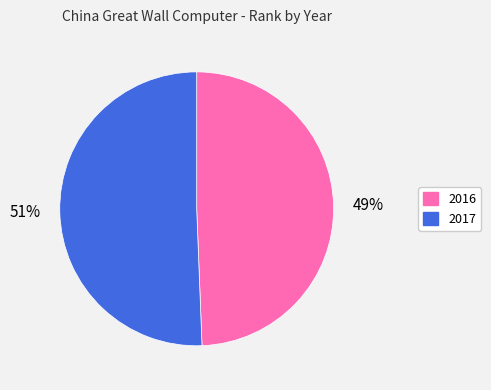

Does any single category account for the majority?

Yes